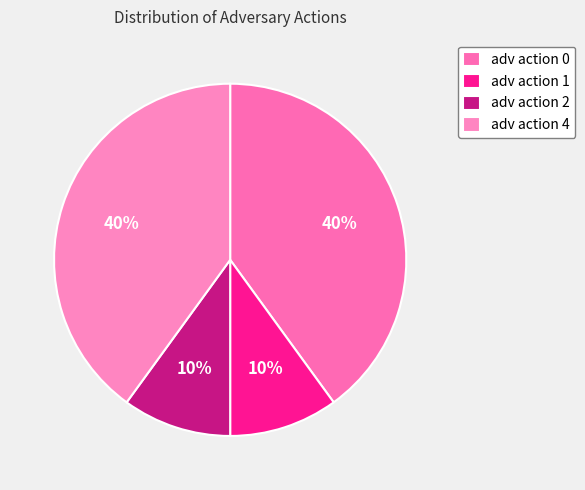

What is the largest slice in the pie chart?

adv action 0